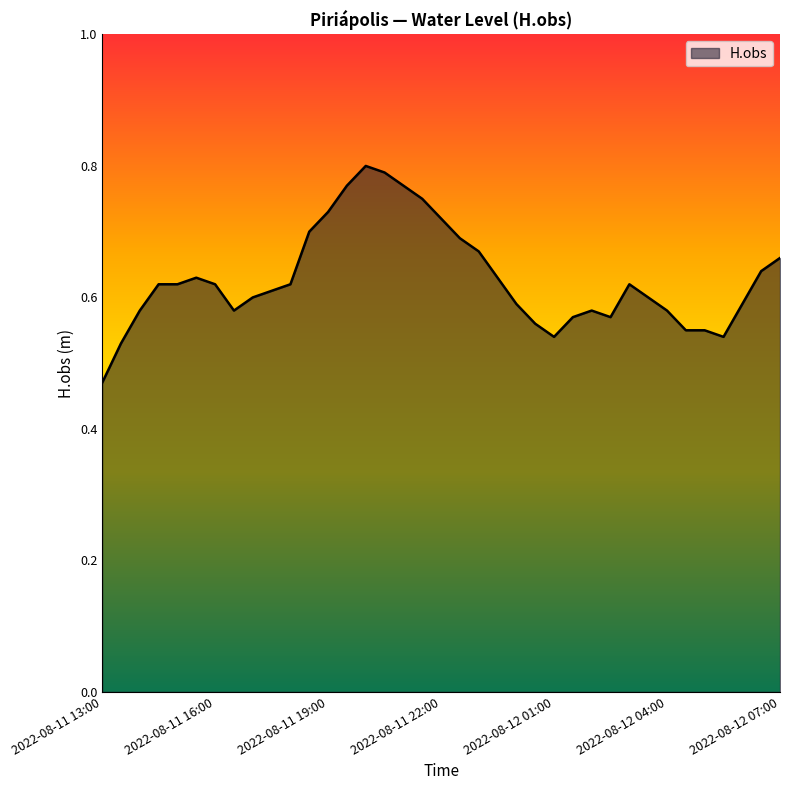

What is the difference between the maximum and minimum values?

0.3